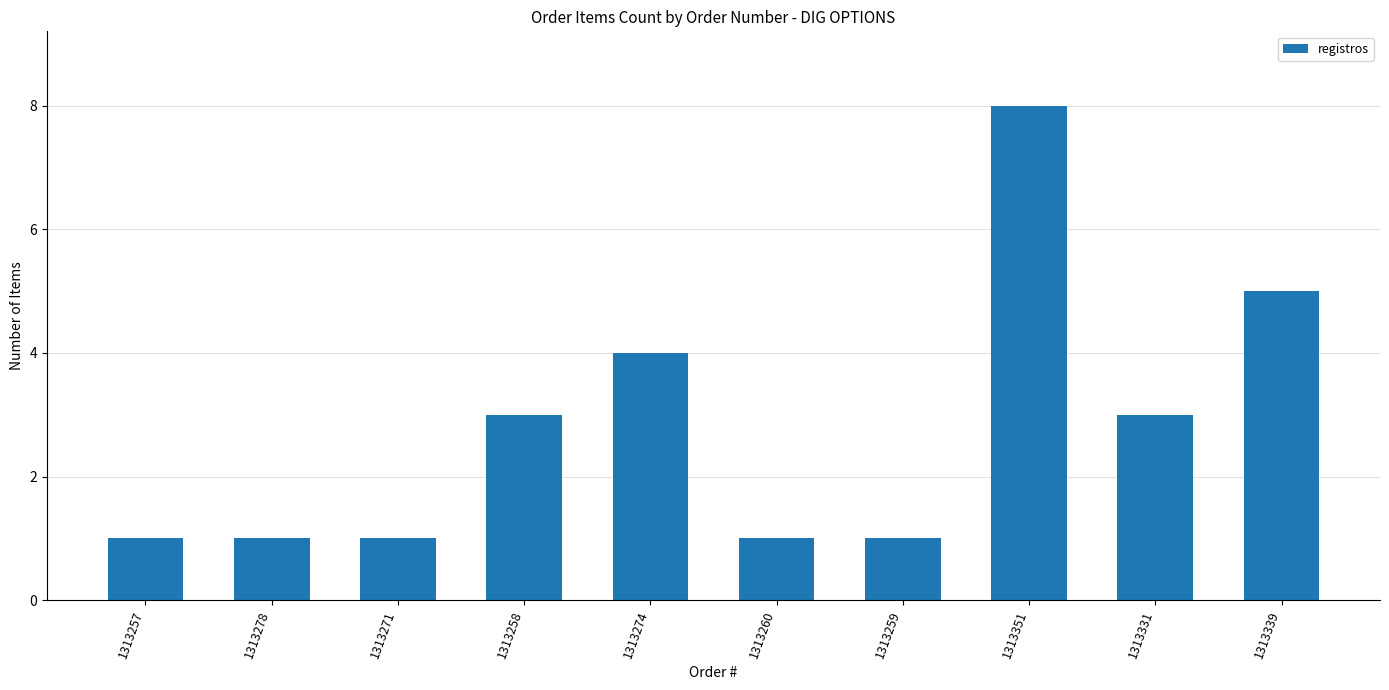

Reading right to left, extract all data points from this chart.

5	3	8	1	1	4	3	1	1	1